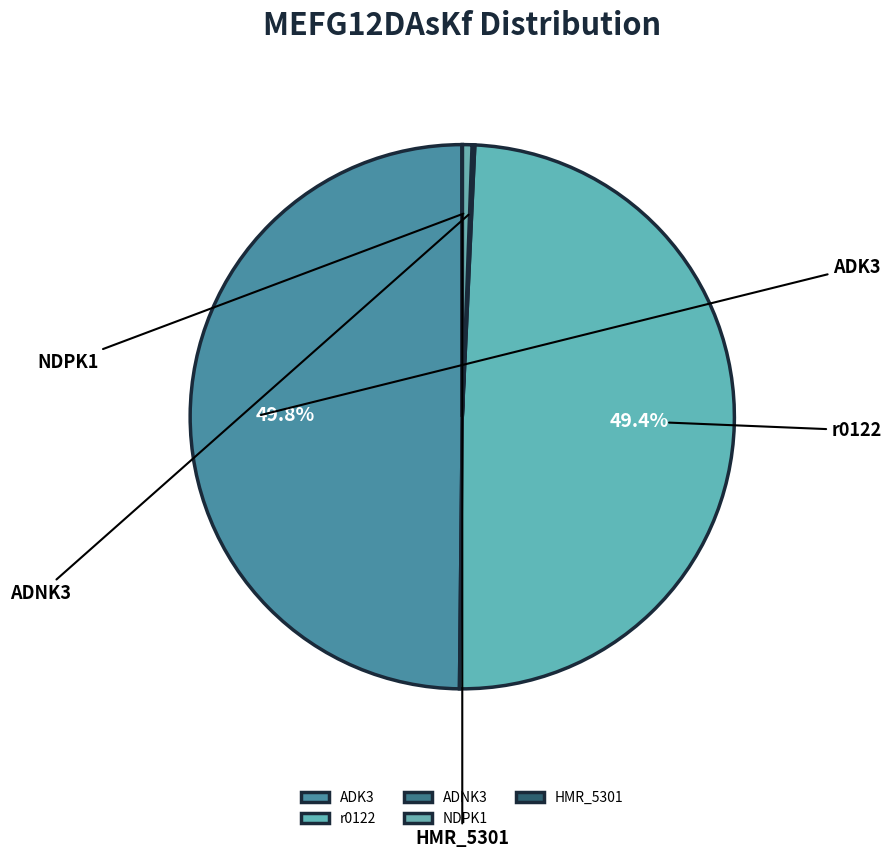

Is the sum of ADK3 and r0122 greater than half?

Yes